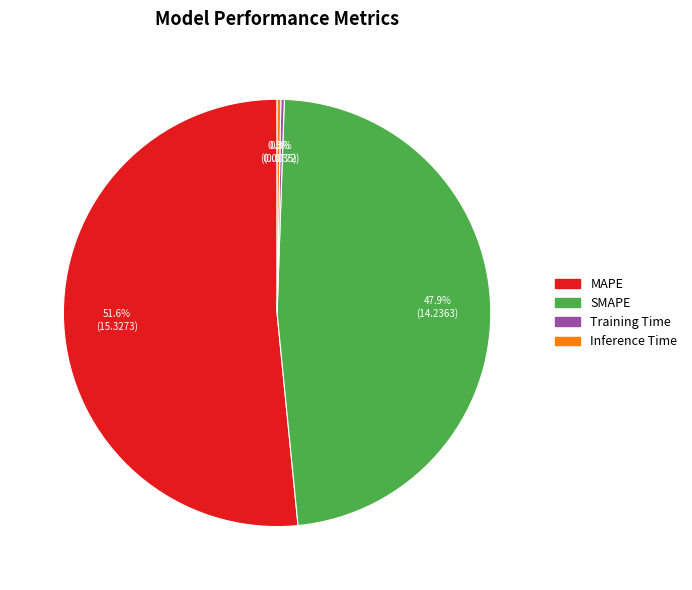

Between Inference Time and SMAPE, which is larger?

SMAPE